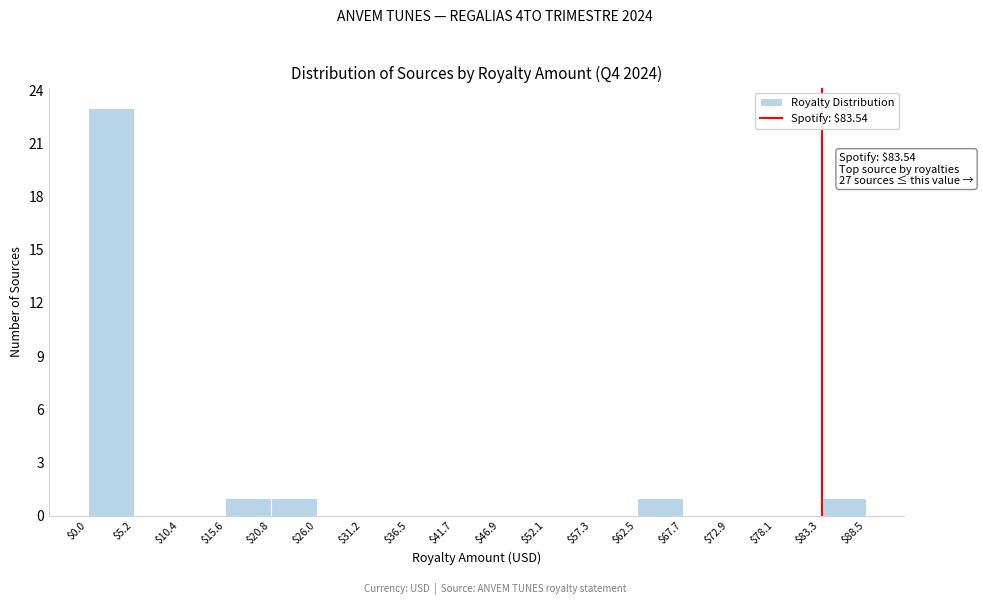

Which range on the x-axis has the tallest bar?

$0.0 to $5.2